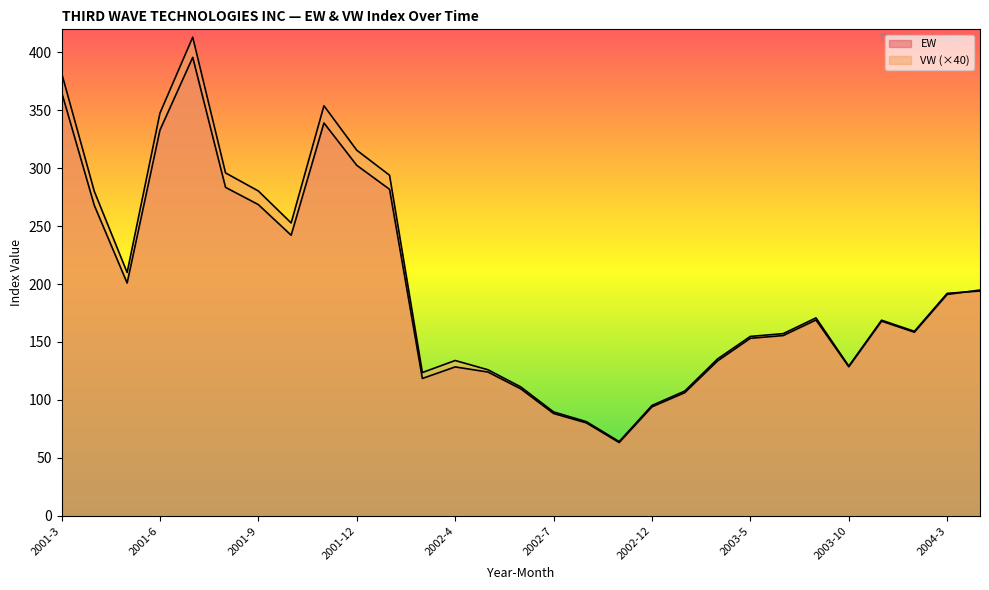

Which series has the largest range (max minus min)?

VW